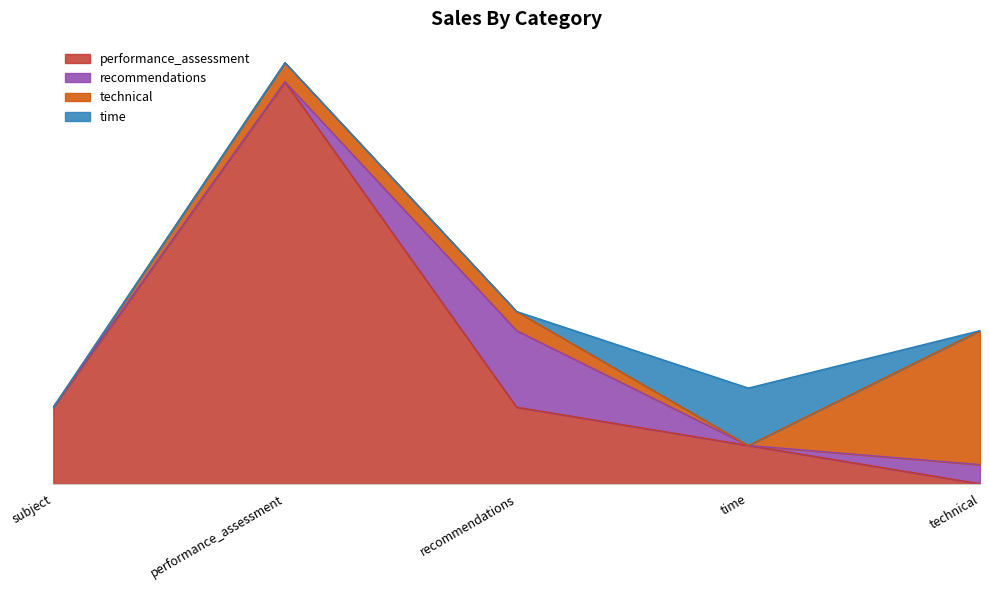

True or false: recommendations and time intersect in this chart.

True